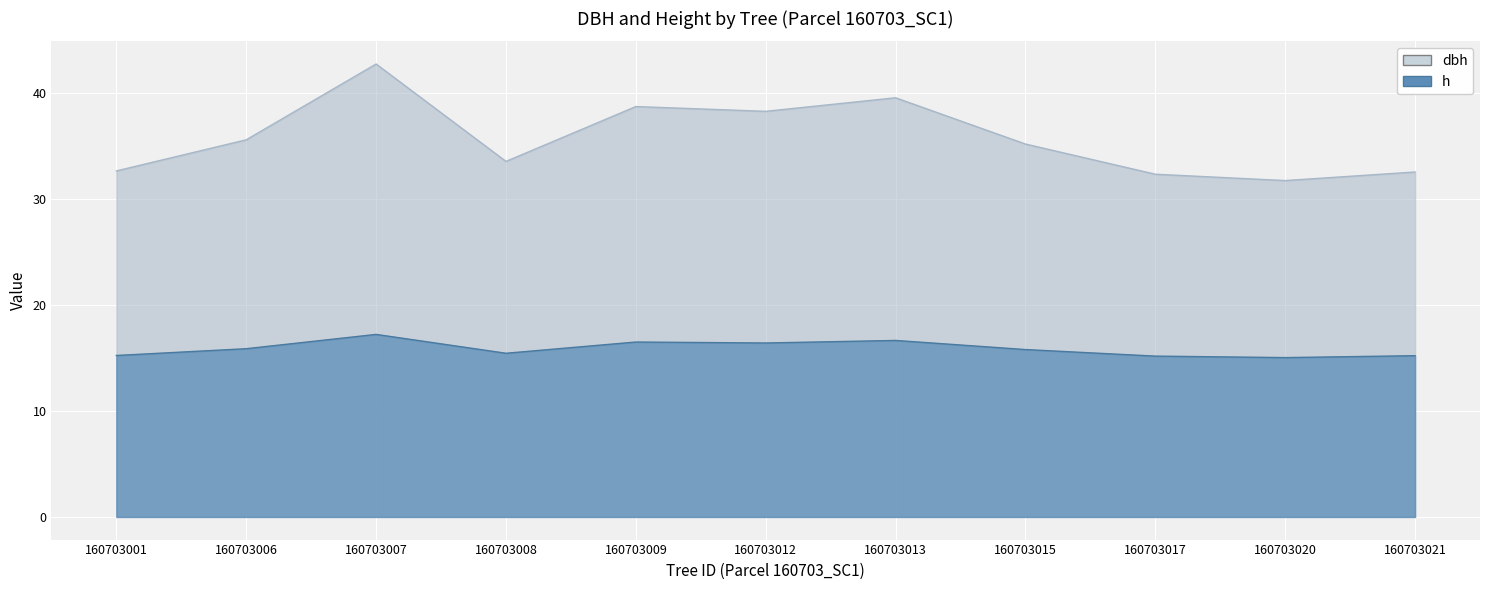

At which label does dbh first exceed 35?

160703006